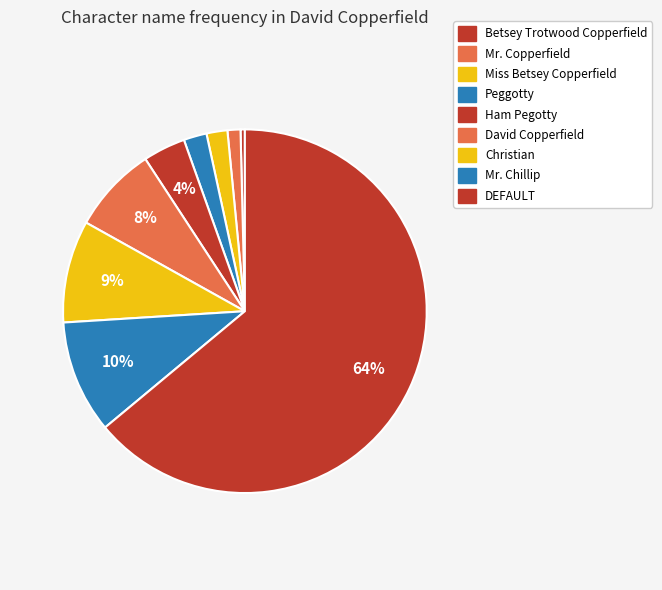

What percentage is NOT represented by Mr. Chillip?

89.9%